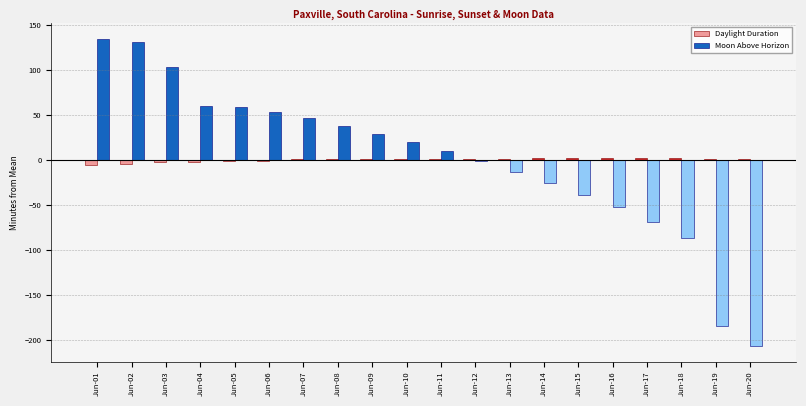

Which series changed the most between Jun-14 and Jun-17?

Moon Above Horizon